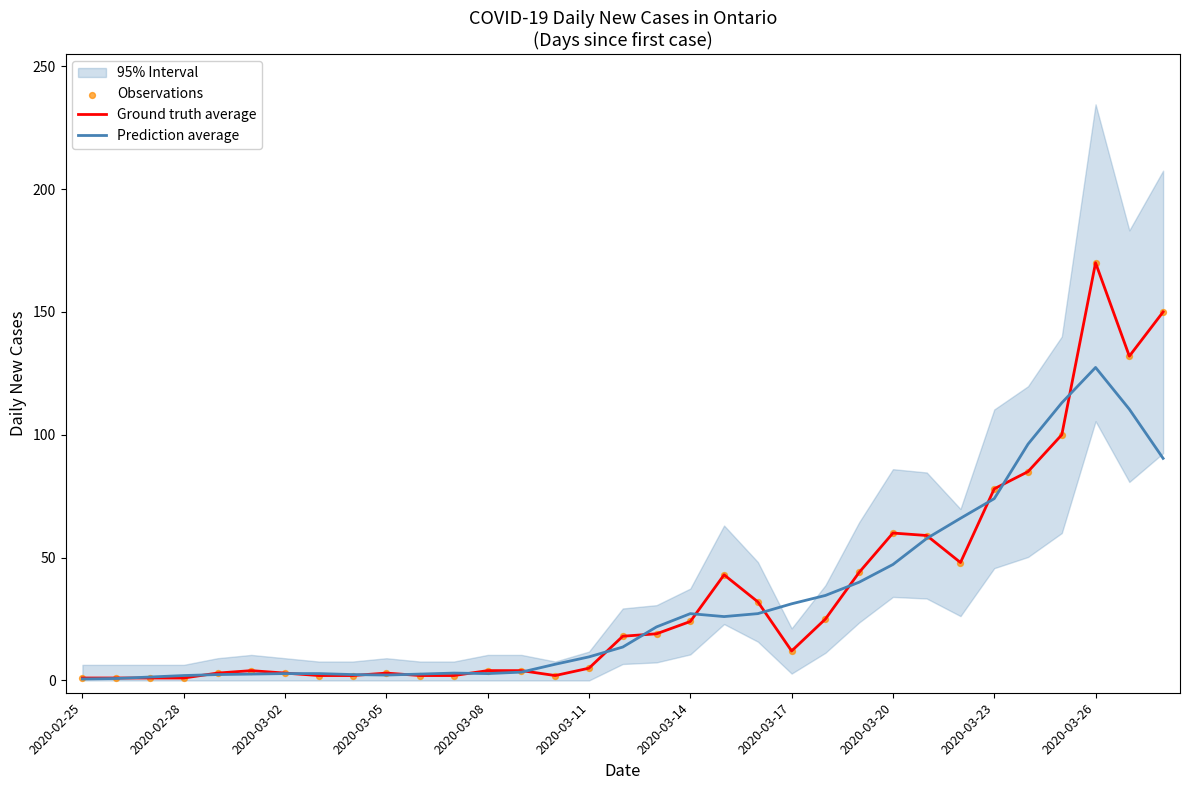

Which series has the widest spread of Y values?

Ground truth average